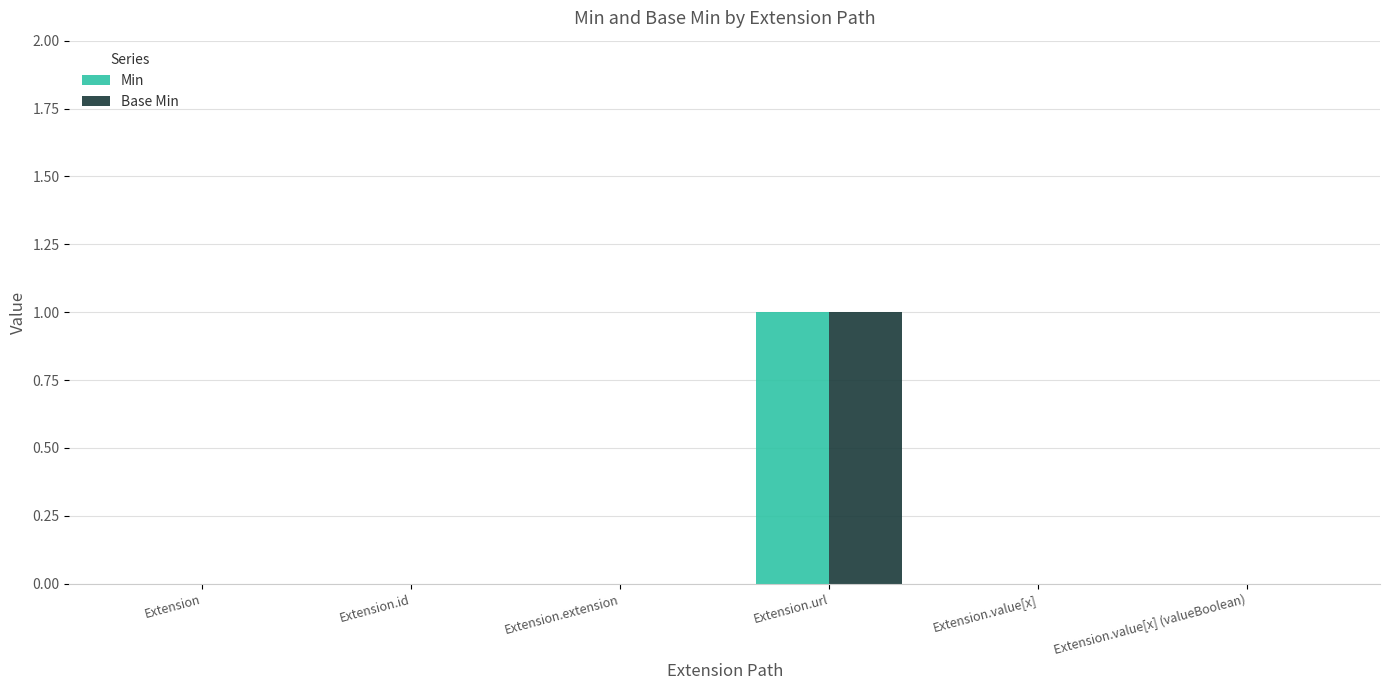

Does the chart contain stacked bars?

No